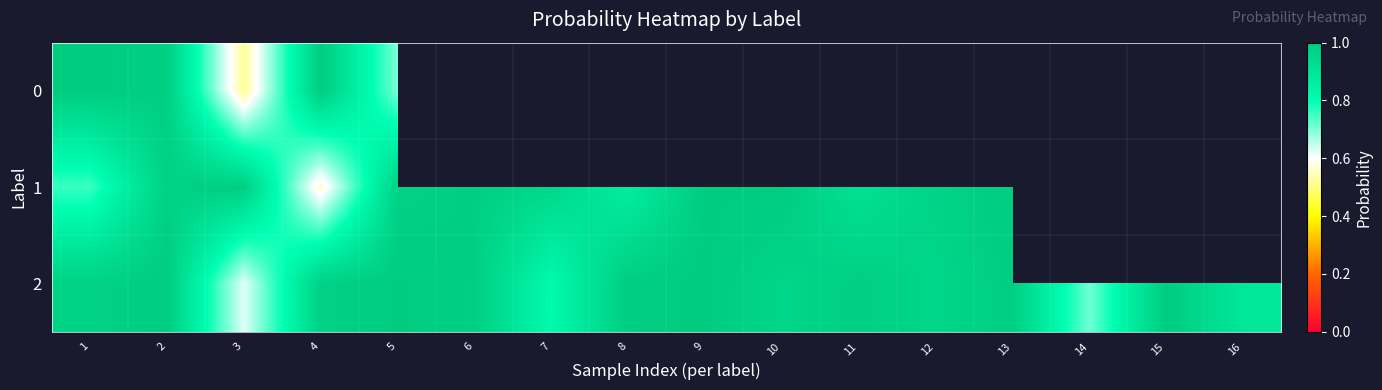

What is the maximum value for 2?

1.0